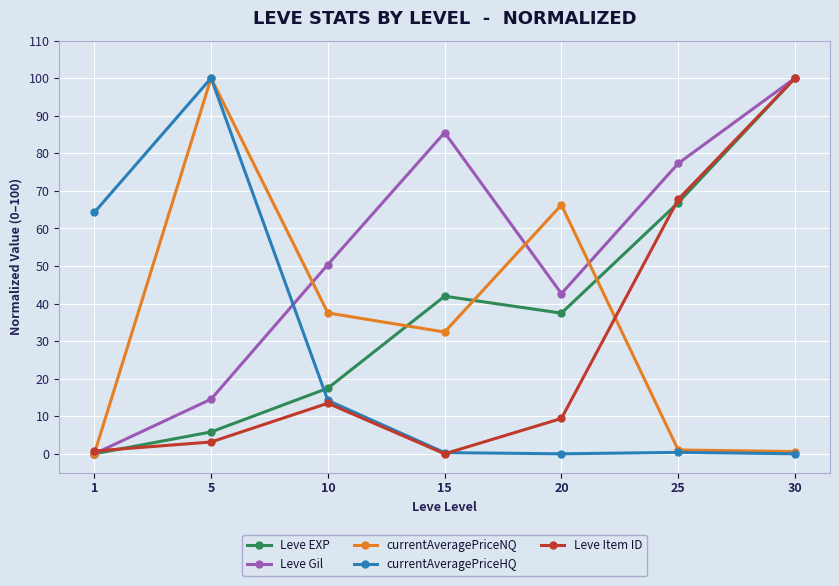

After their last crossing, which series has the higher values: Leve Gil or currentAveragePriceNQ?

Leve Gil